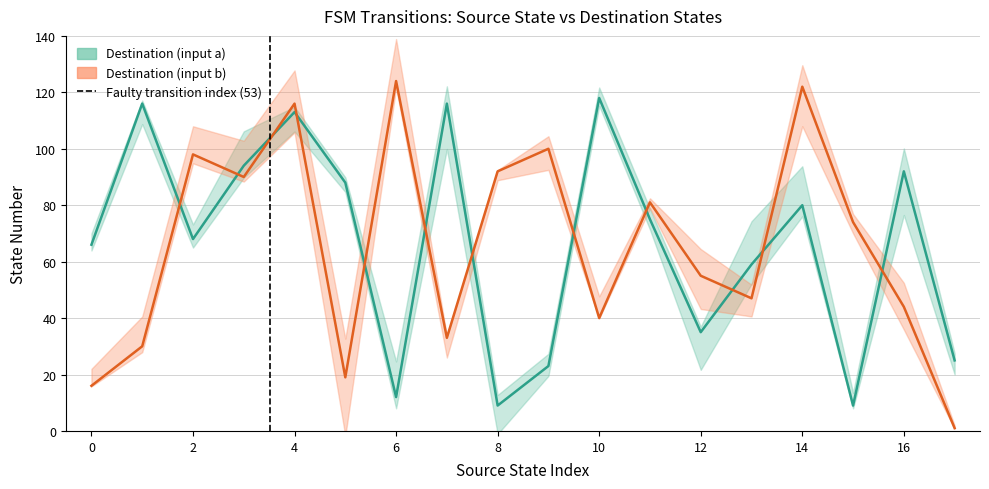

How many lines are shown in the chart?

2